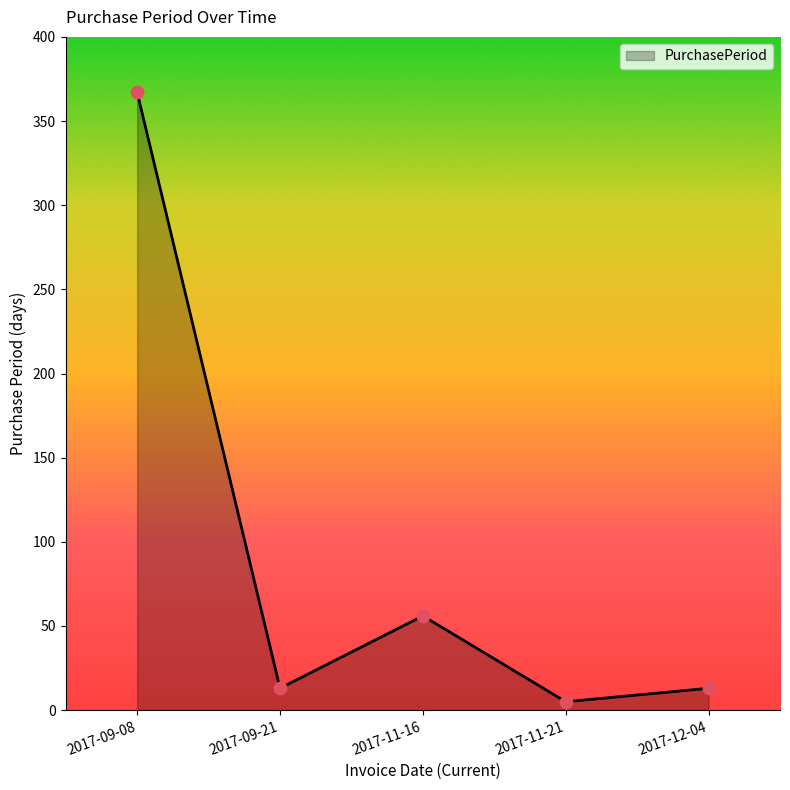

What is the ratio of the value at 2017-11-16 to the value at 2017-12-04?

4.3